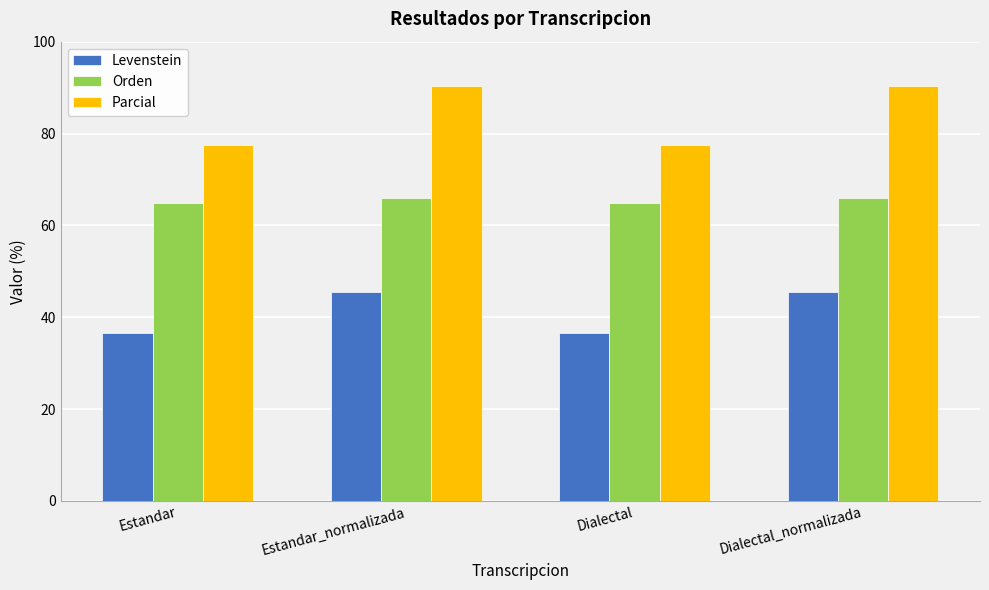

What is the label of the 3rd bar from the left?

Dialectal